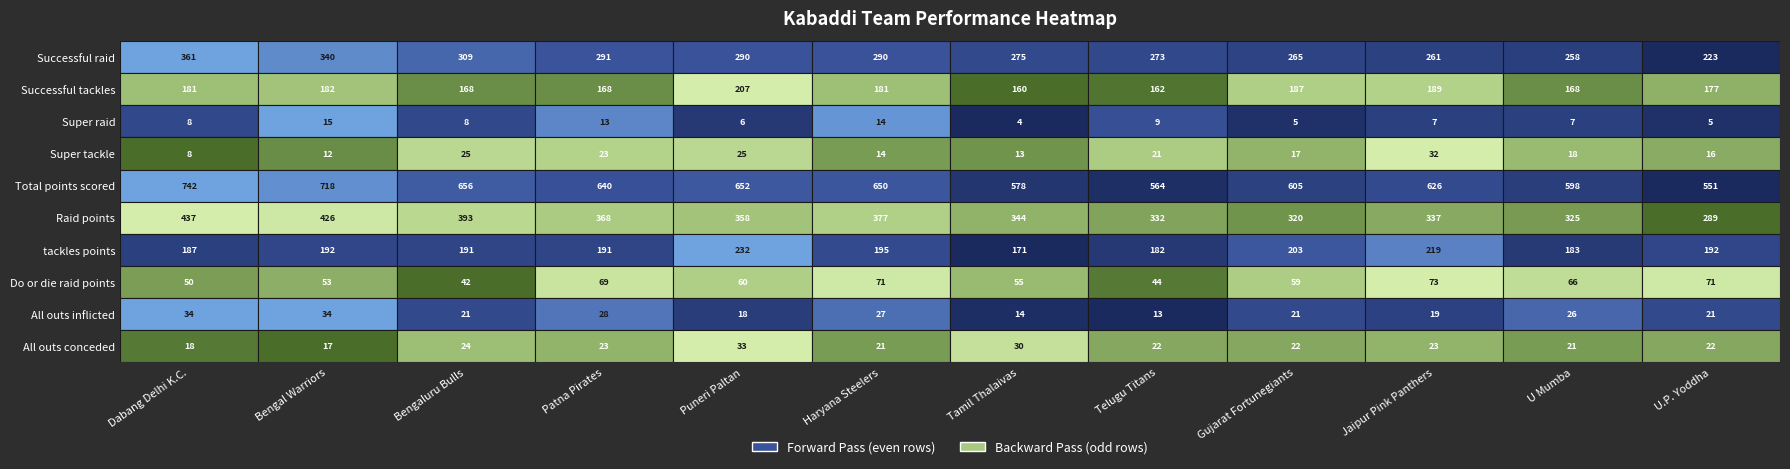

The Successful_tackles series shows 323 at Bengal Warriors. True or false?

False